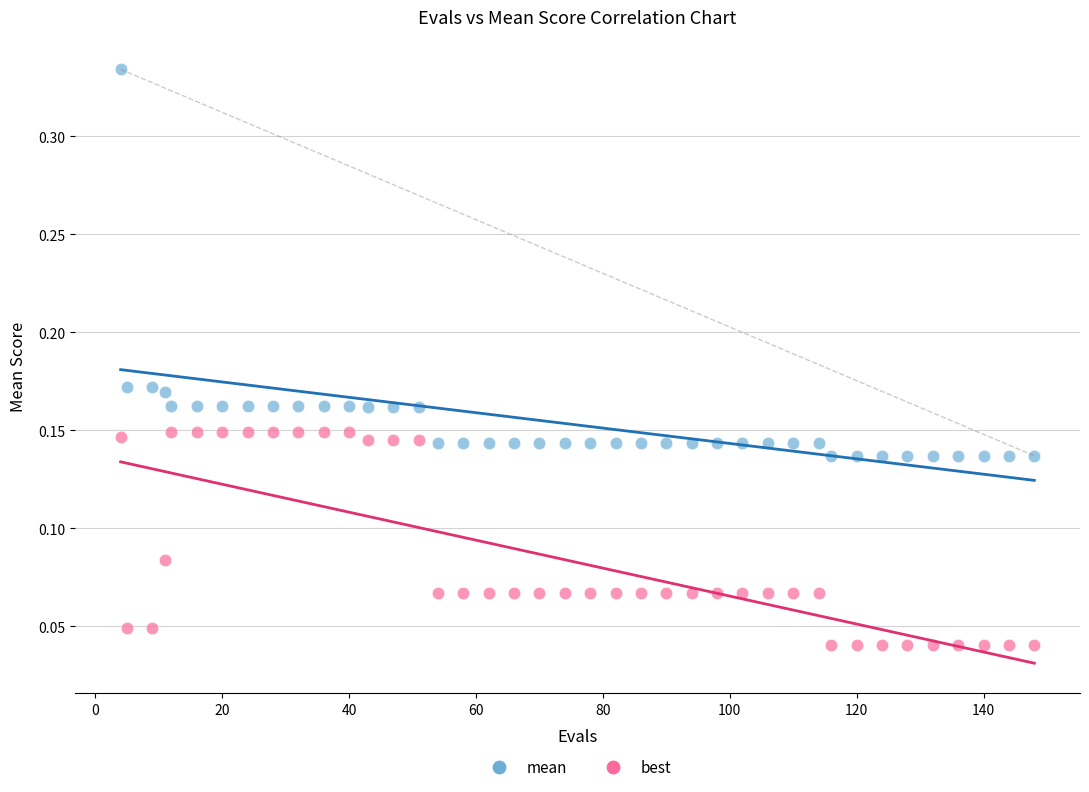

What are all the series names shown in the legend?

mean, best